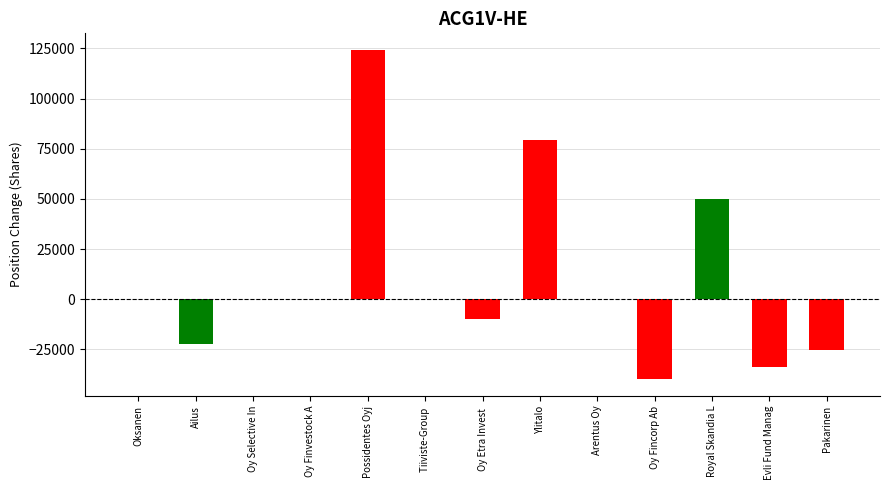

Between Tiiviste-Group  and Evli Fund Manag, which is larger?

Tiiviste-Group 